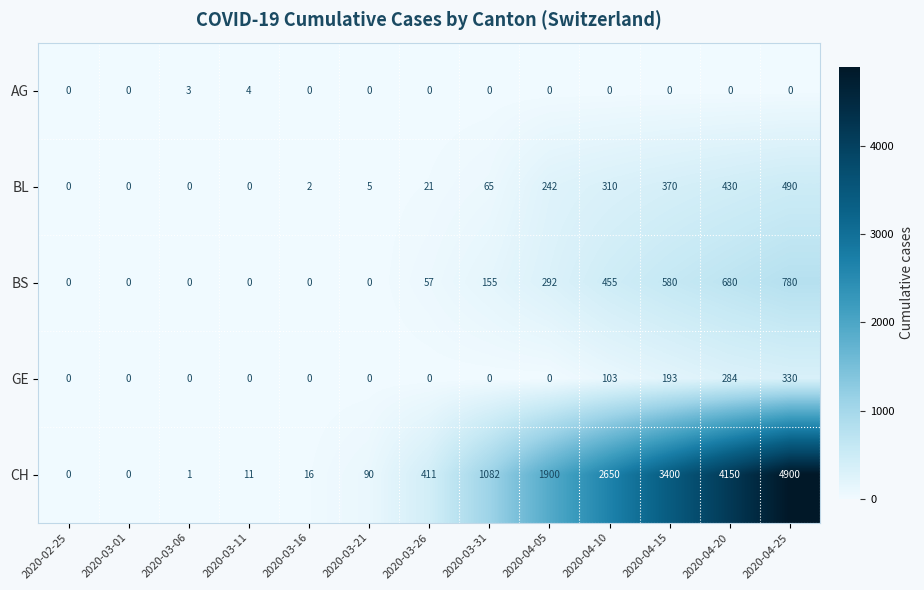

Which category has the highest value across all series?

2020-04-25